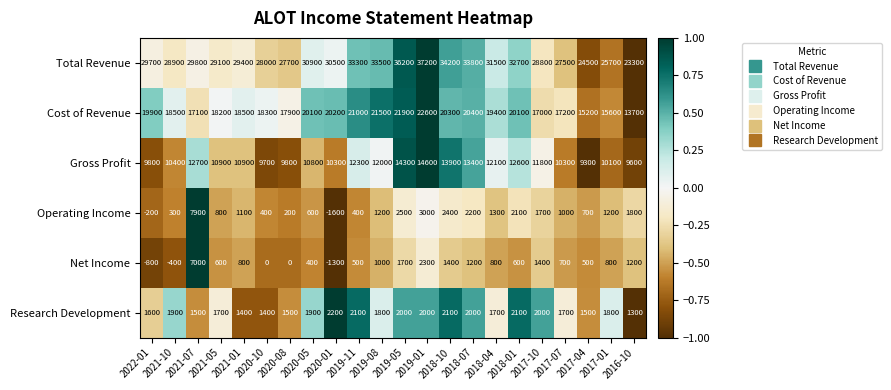

What is the total value across all series at 2018-04?

66800